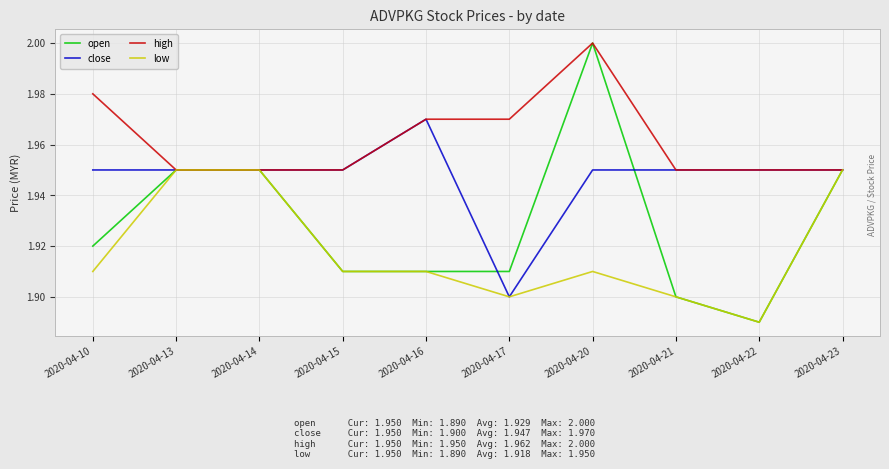

At which label does open reach its minimum?

2020-04-22